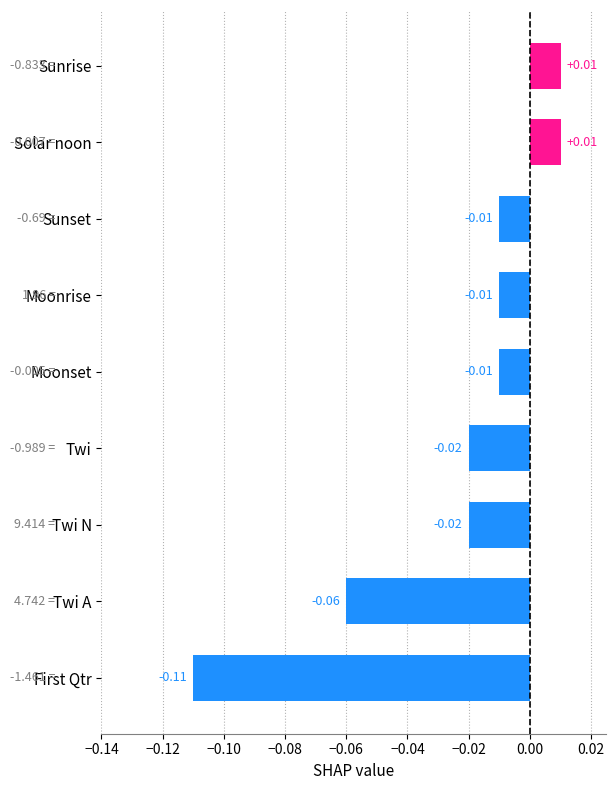

Which category has the lowest value across all series?

First Qtr